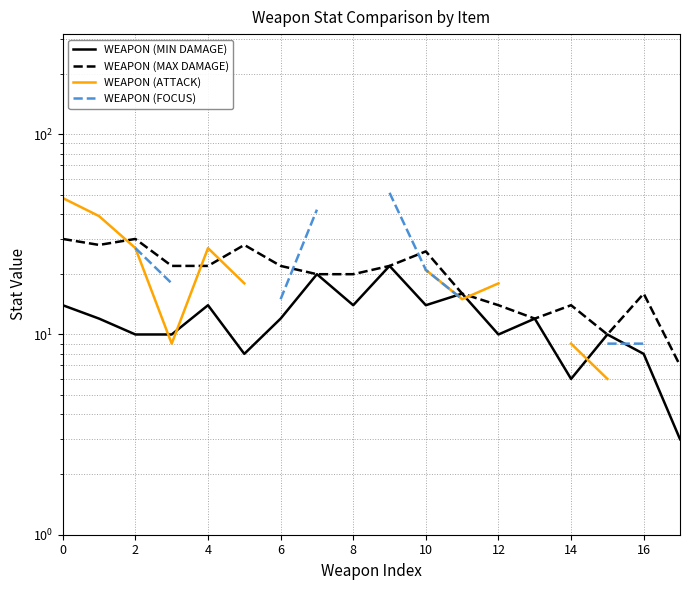

List the series in order of their overall mean, lowest first.

WEAPON (MIN DAMAGE), WEAPON (MAX DAMAGE), WEAPON (ATTACK), WEAPON (FOCUS)